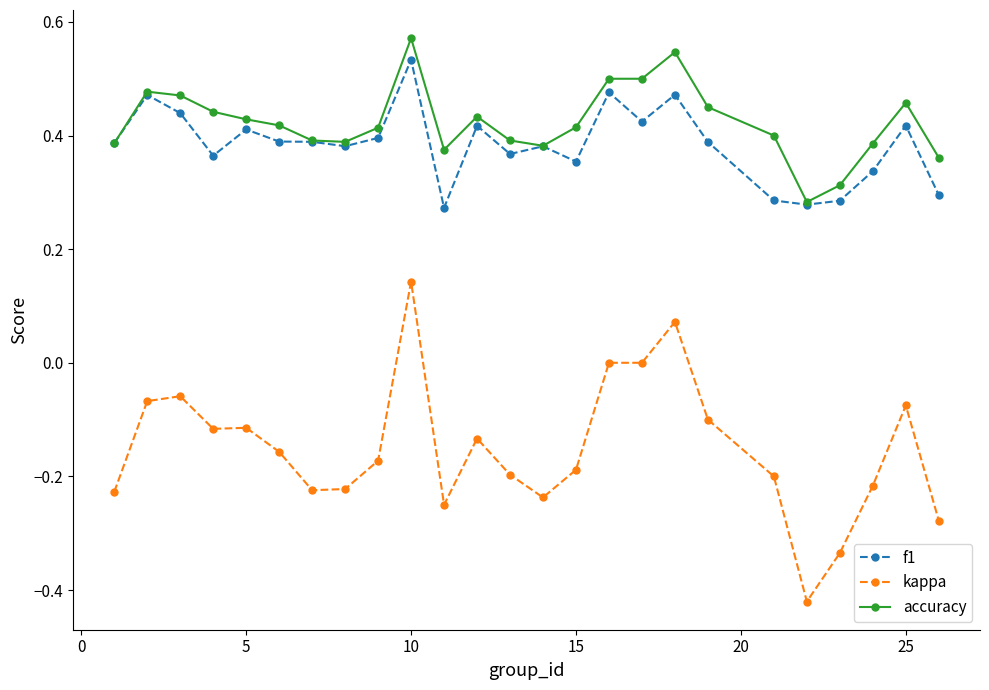

Which series has the widest spread of values?

kappa